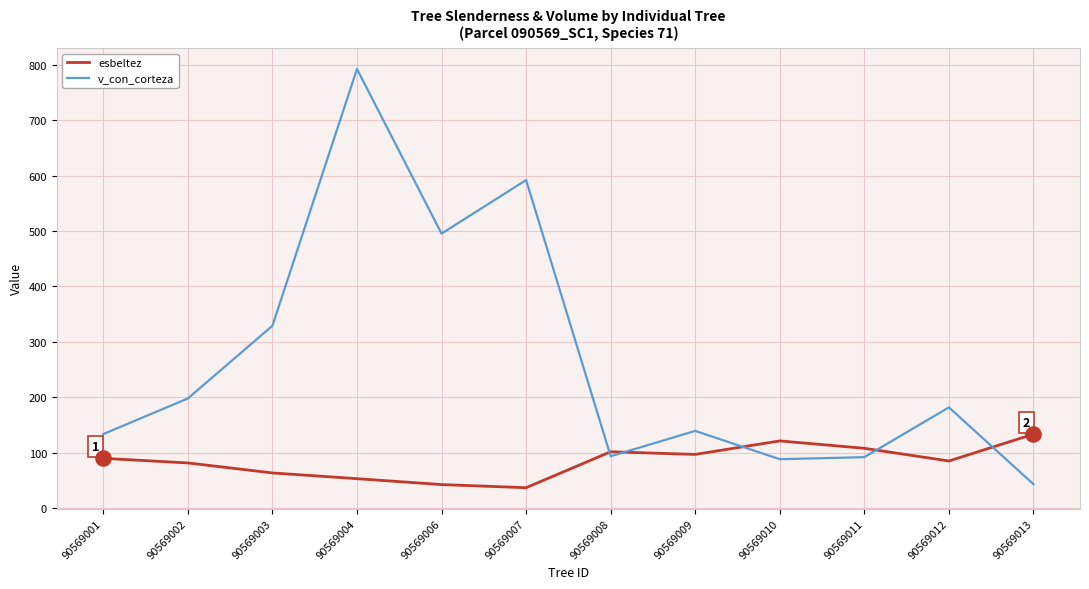

What is the spread (max minus min) of values at 90569002?

116.3